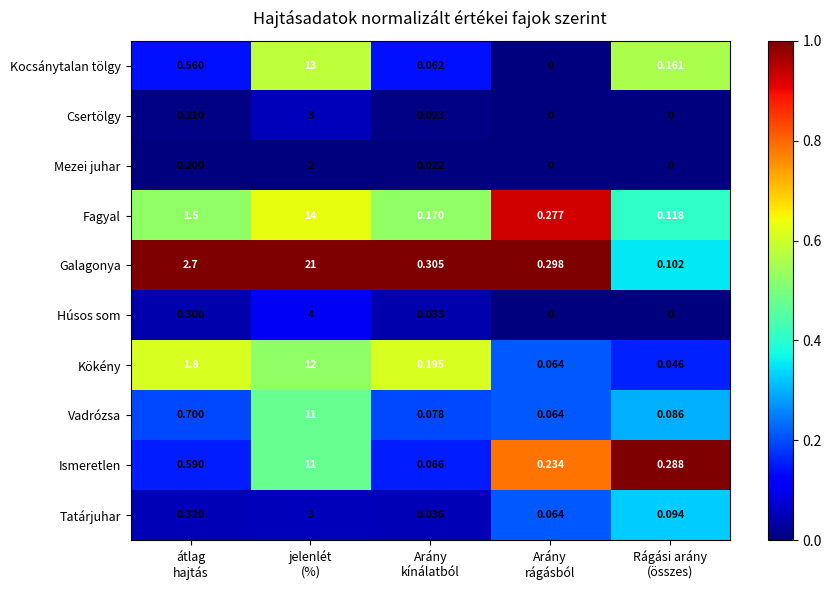

Which series has the widest spread of values?

Galagonya